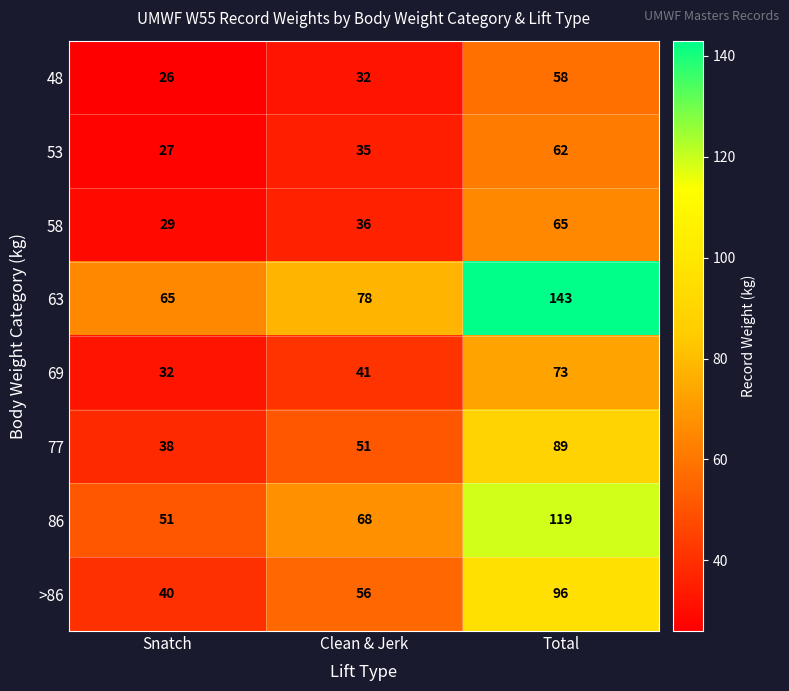

What is the total value across all series at Snatch?

308